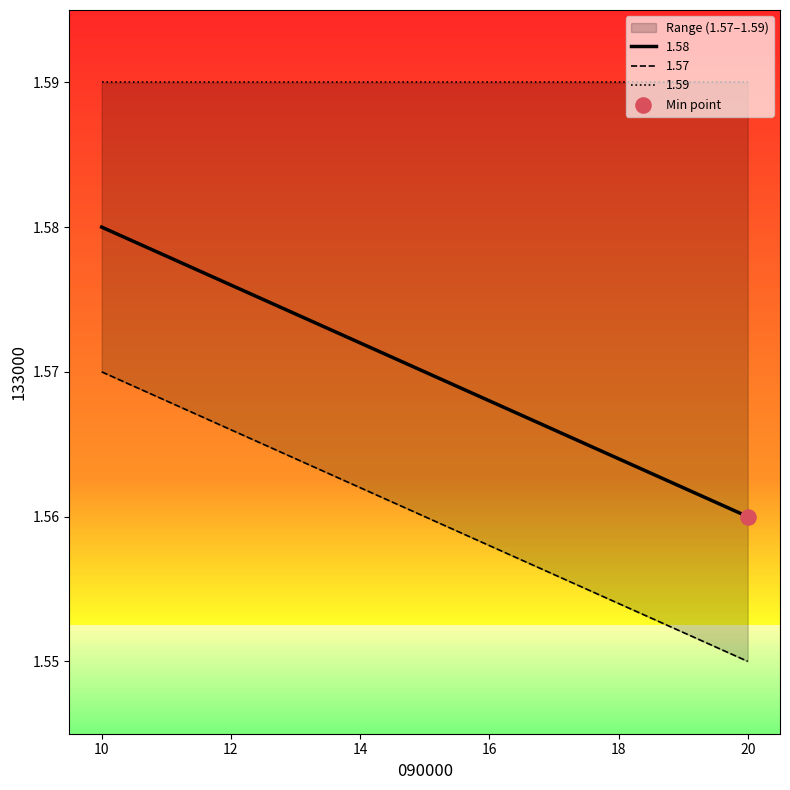

What are all the series names shown in the legend?

1.58, 1.57, 1.59